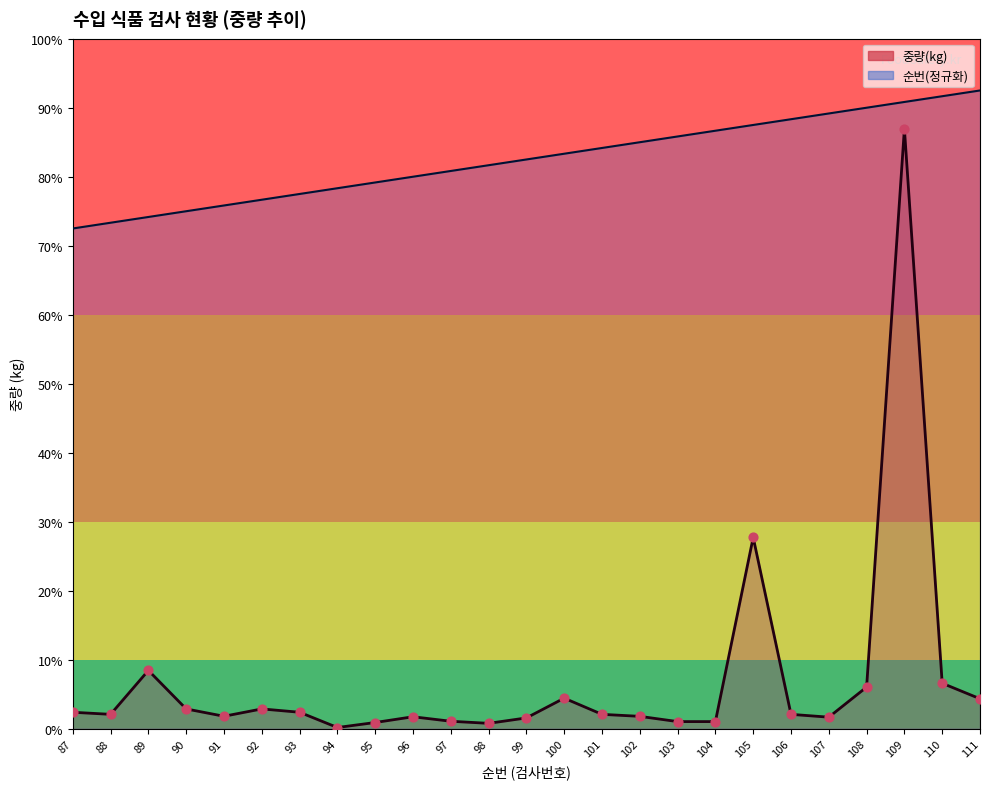

Is the value of 순번 at 96 greater than the value of 중량(kg) at 99?

Yes